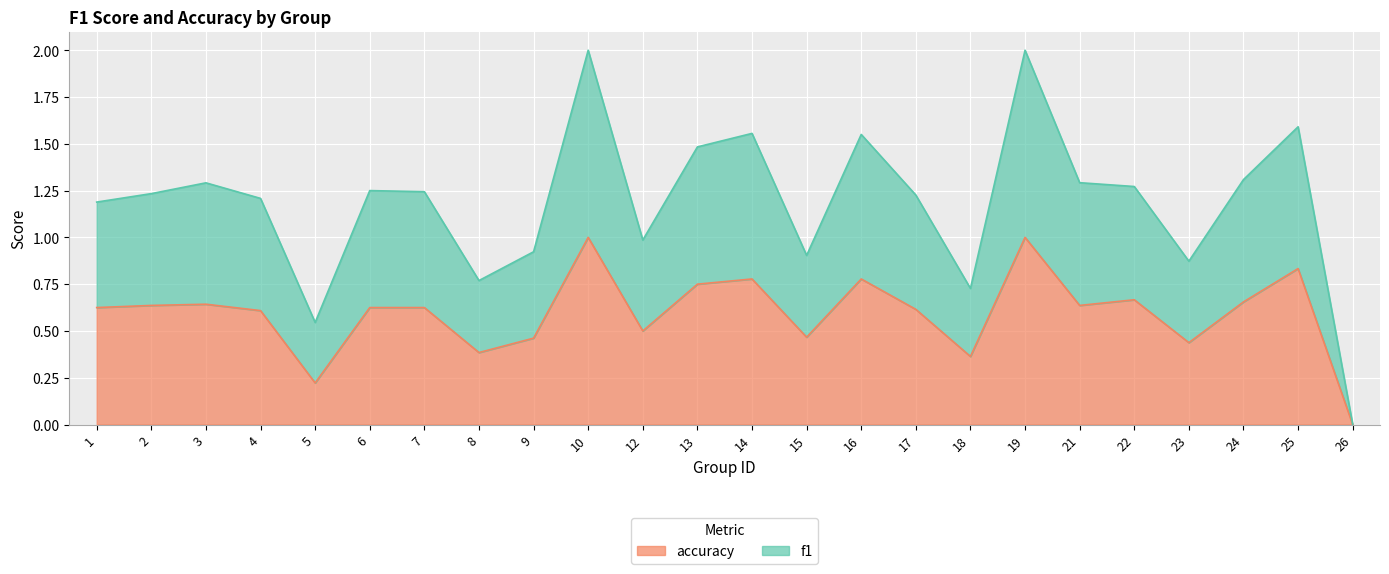

Is it true that f1 equals 1.2 at 8?

False